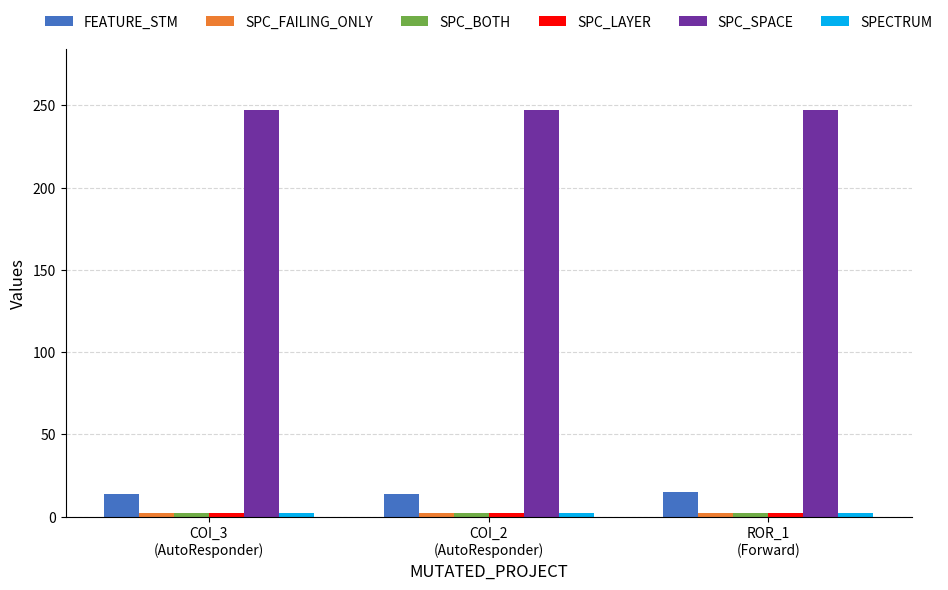

At how many categories does at least one series exceed 41?

3